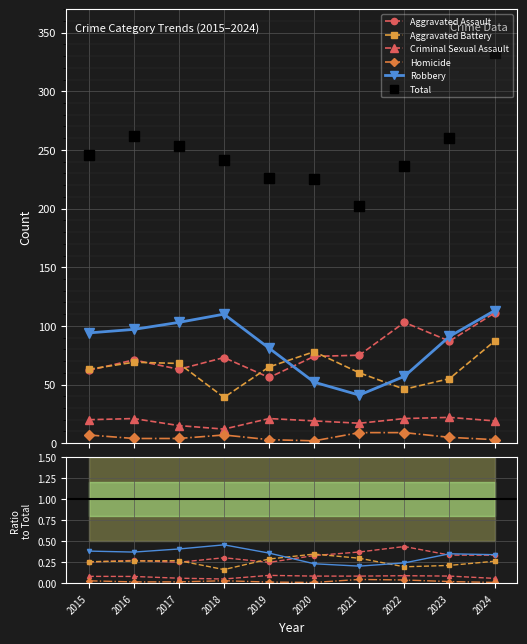

Rank the series by their maximum value, from lowest to highest.

Homicide, Criminal Sexual Assault, Aggravated Battery, Aggravated Assault, Robbery, Total